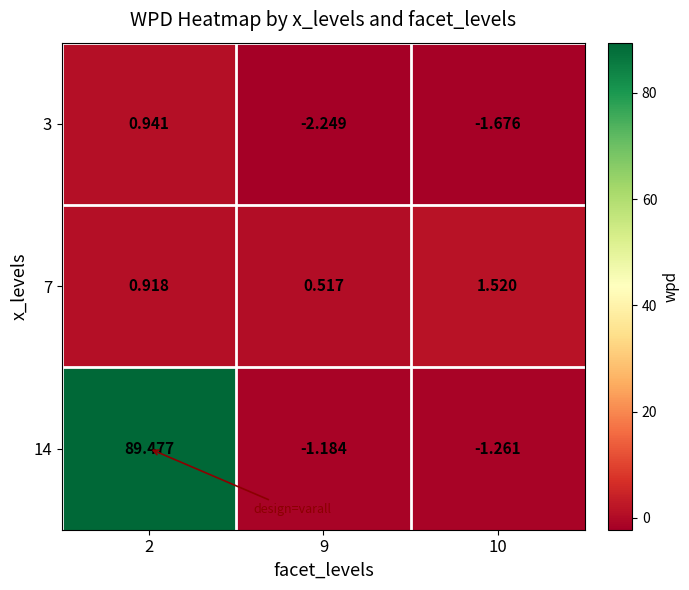

Is the value of 14 at 2 greater than the value of 7 at 2?

Yes